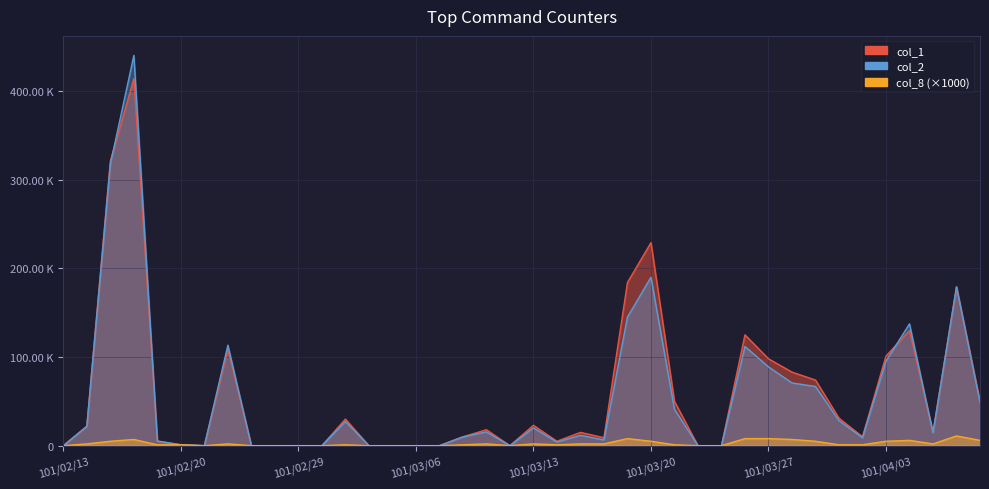

At which category does col_8 reach its first local peak?

101/02/16